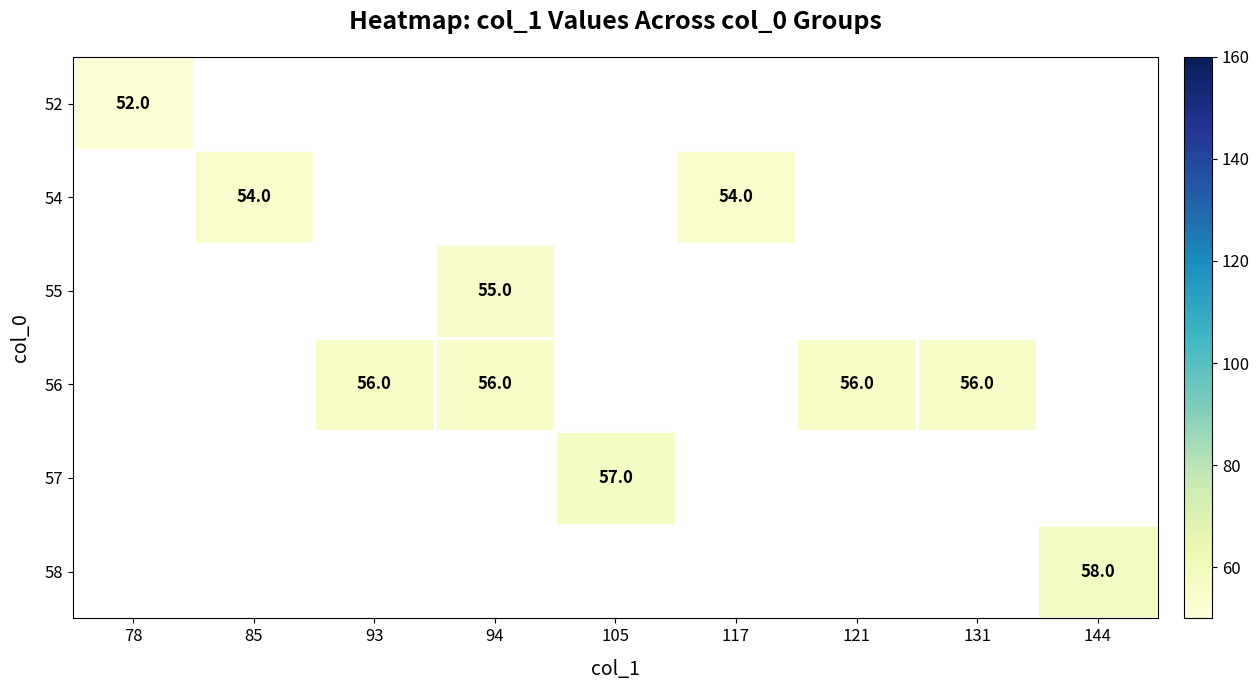

Which category has the lowest value across all series?

85